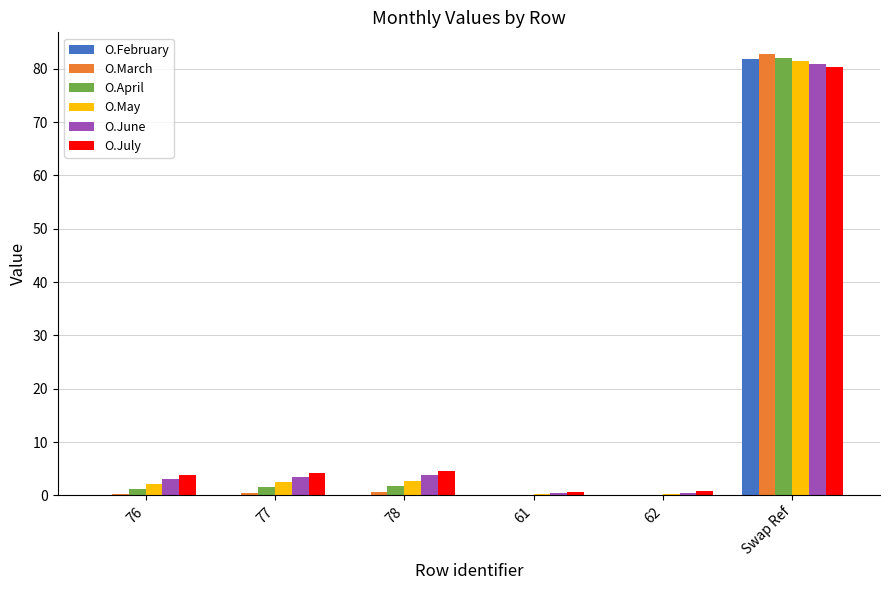

Between 76 and Swap Ref, which series saw the biggest shift?

O.March